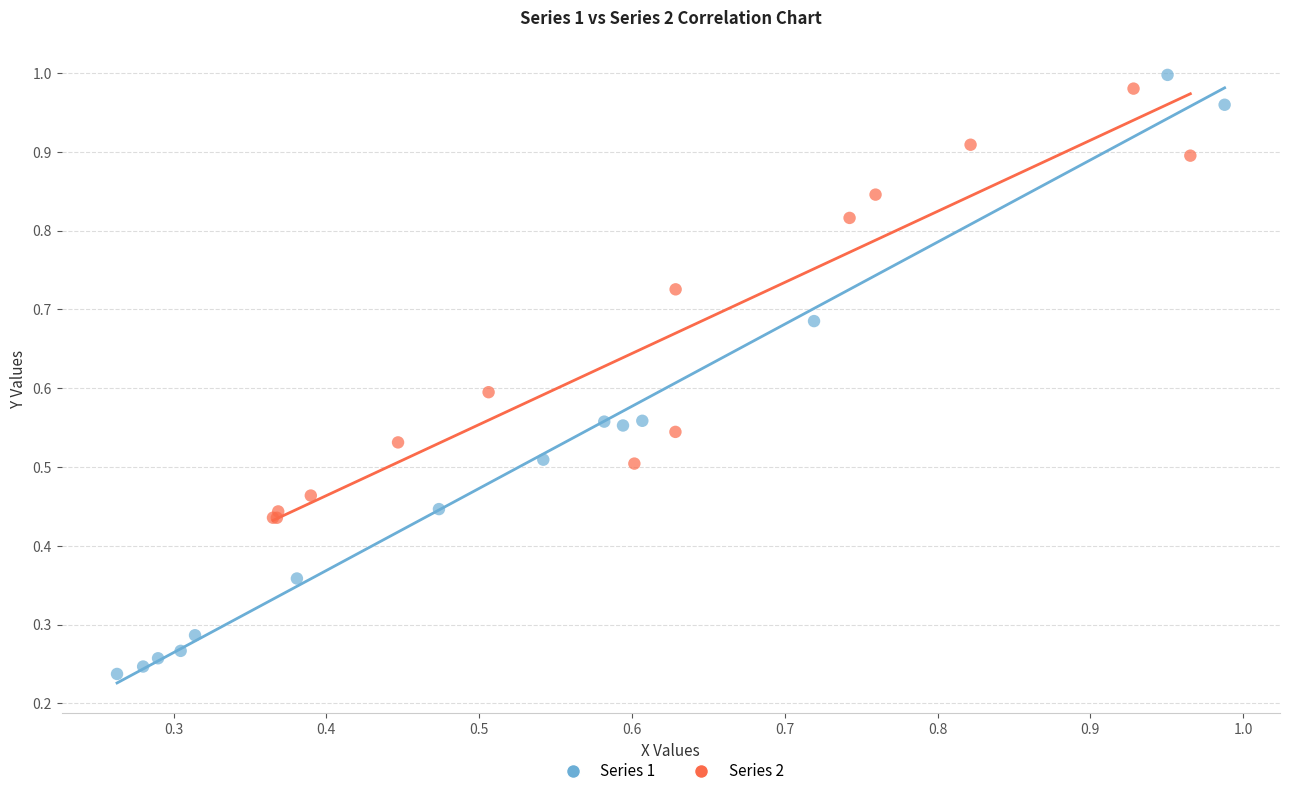

Which series has the widest spread of Y values?

Series 1